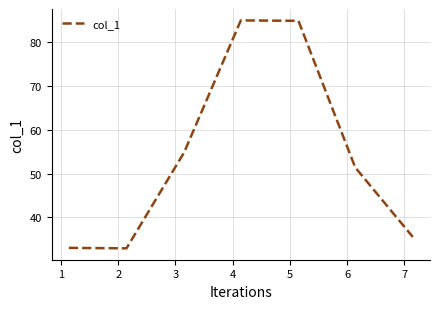

What is the difference between the second highest and minimum values?

52.0